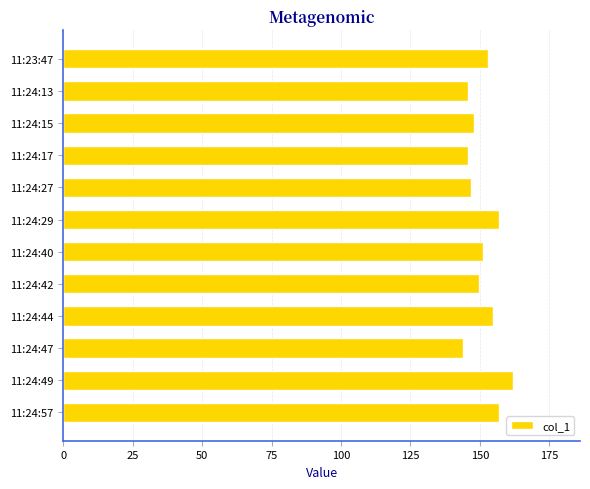

Reading top to bottom, what are all the values shown in this chart?

152.8	145.8	147.8	145.8	146.9	156.9	151.0	149.8	154.9	144.0	161.8	156.9